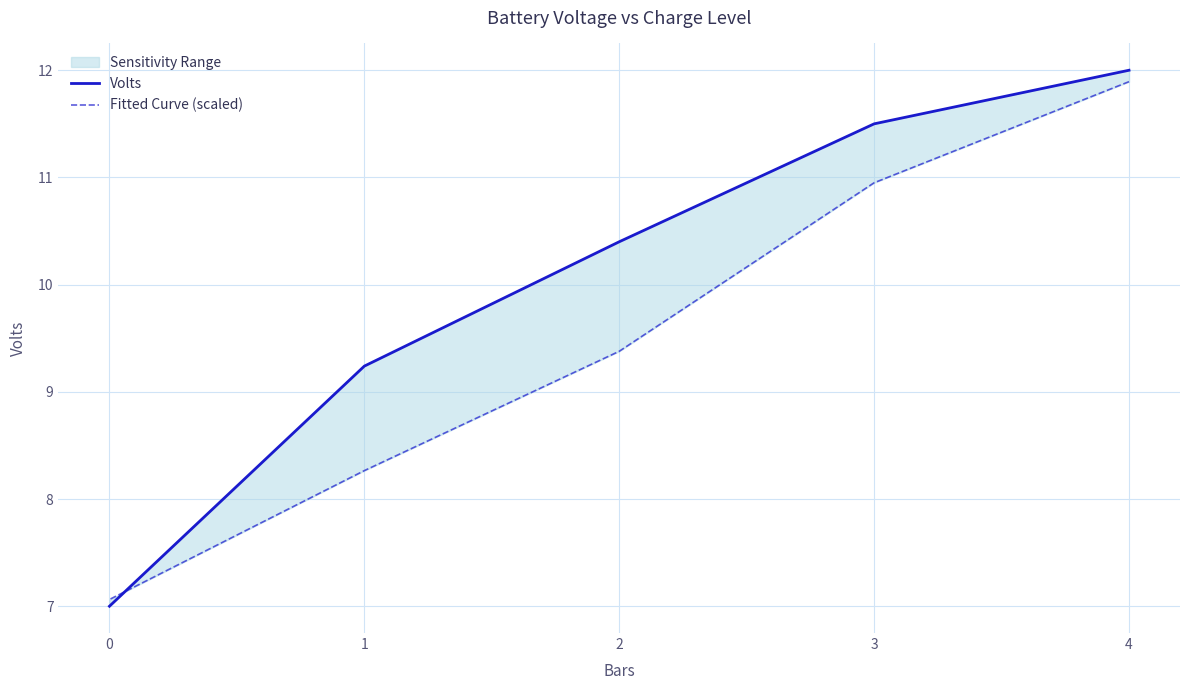

What is the difference between the Fitted Curve (scaled) values at 1 and 0?

1.2